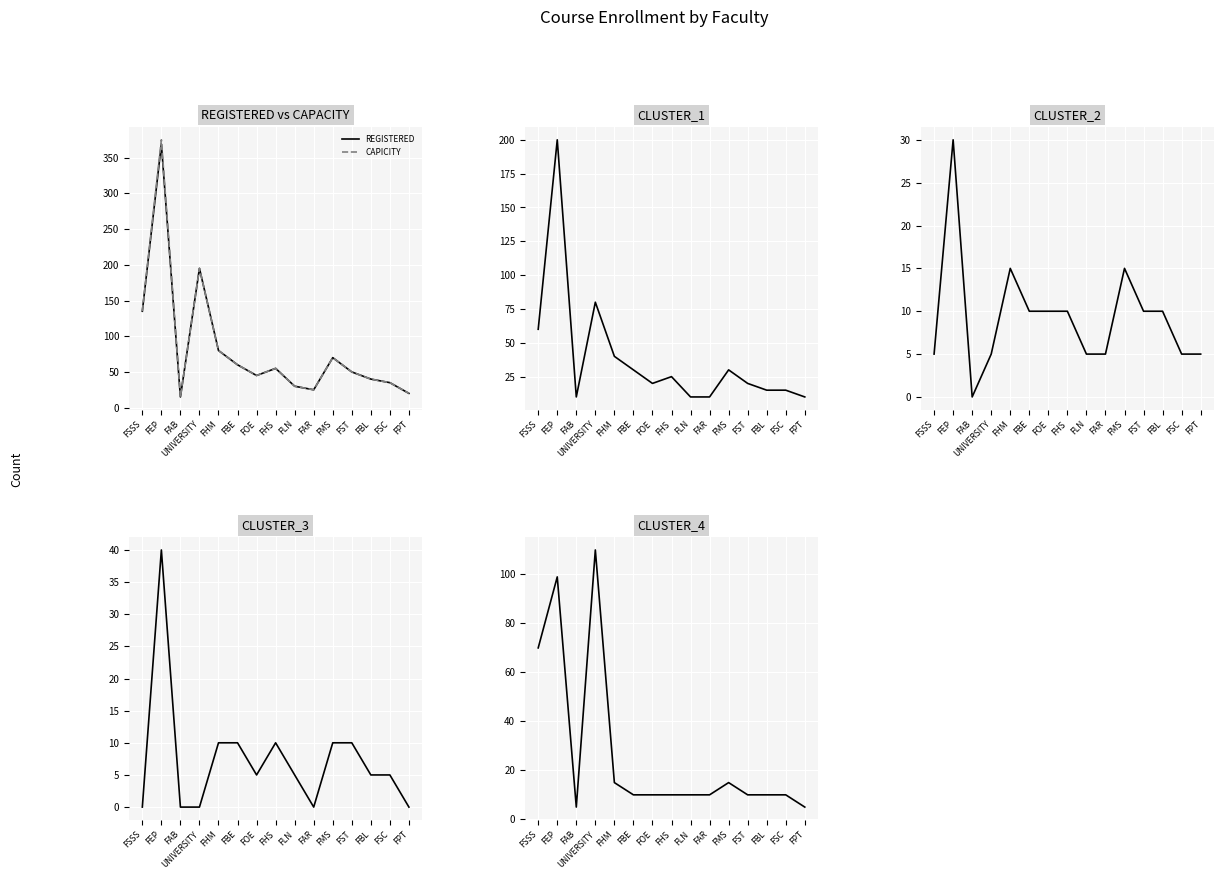

True or false: REGISTERED and CLUSTER_1 intersect in this chart.

False